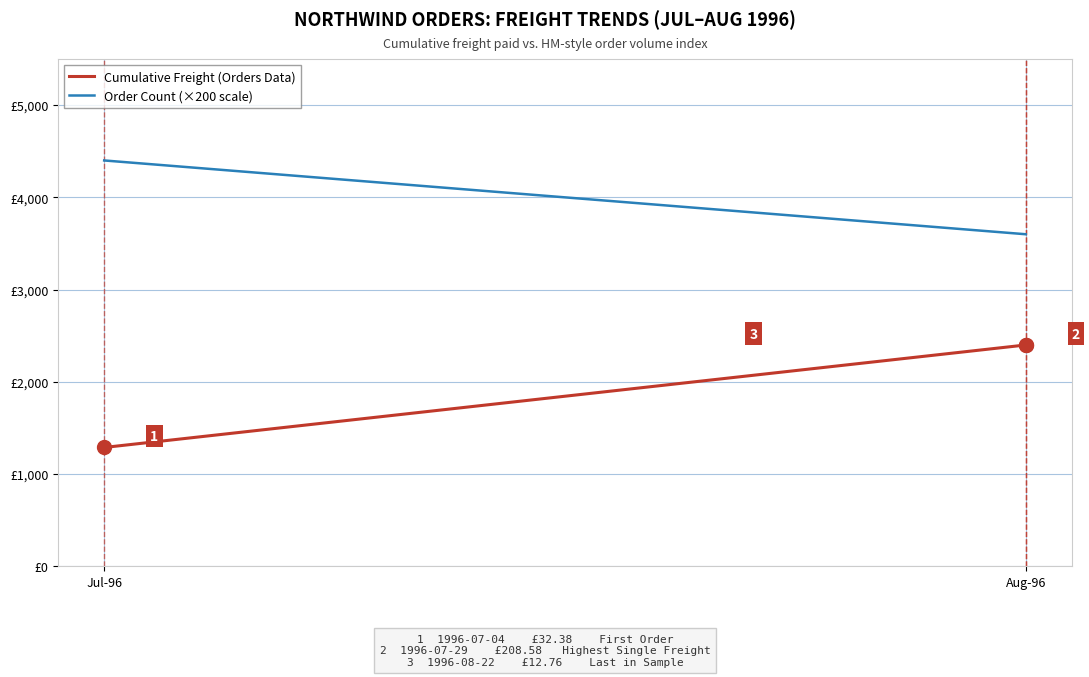

What is the label of the 2nd point from the left?

Aug-96